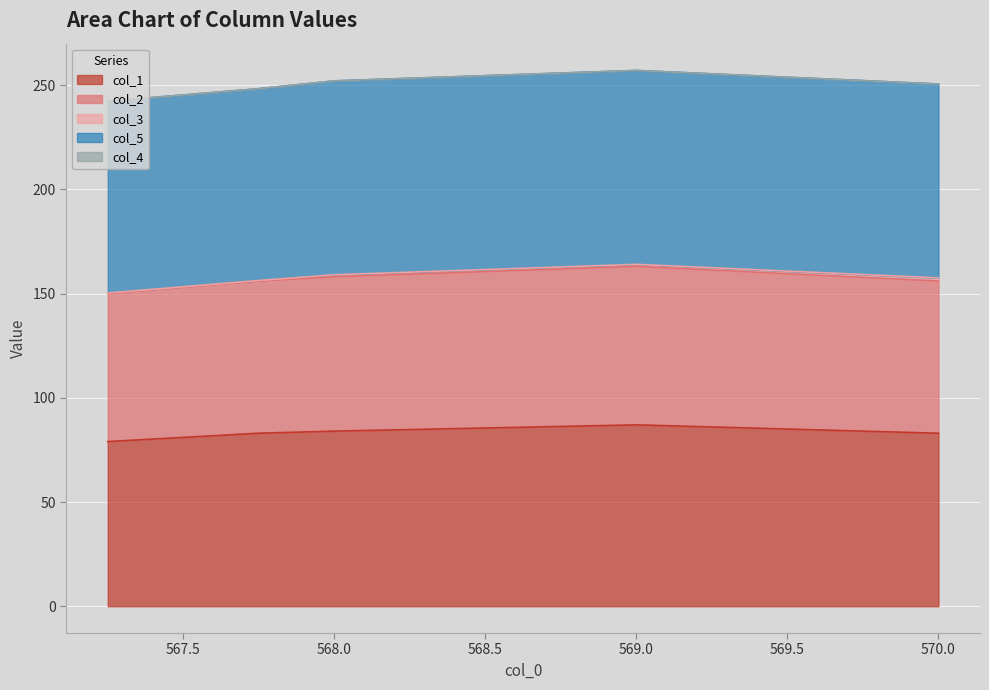

Is it true that col_1 equals 84.0 at 568.0?

True